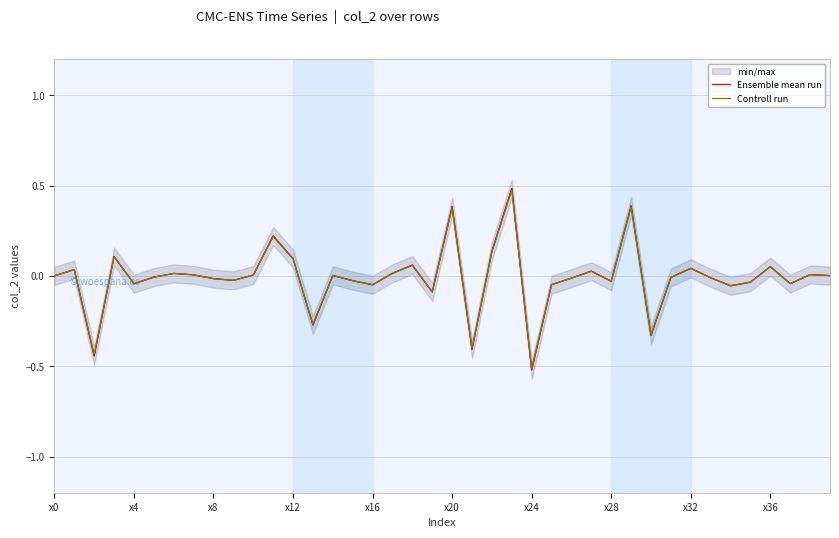

In Ensemble mean run, how many points are lower than both neighbors (excluding endpoints)?

12